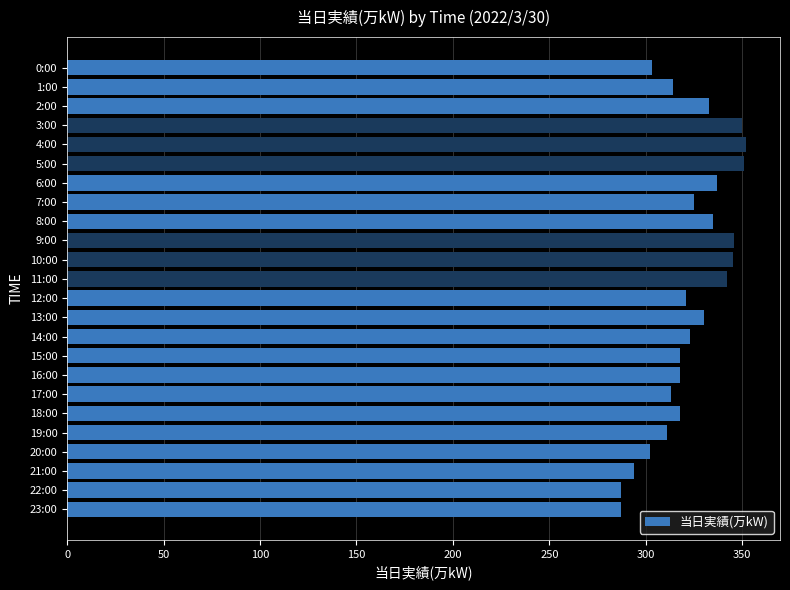

What is the maximum value shown in the chart?

352